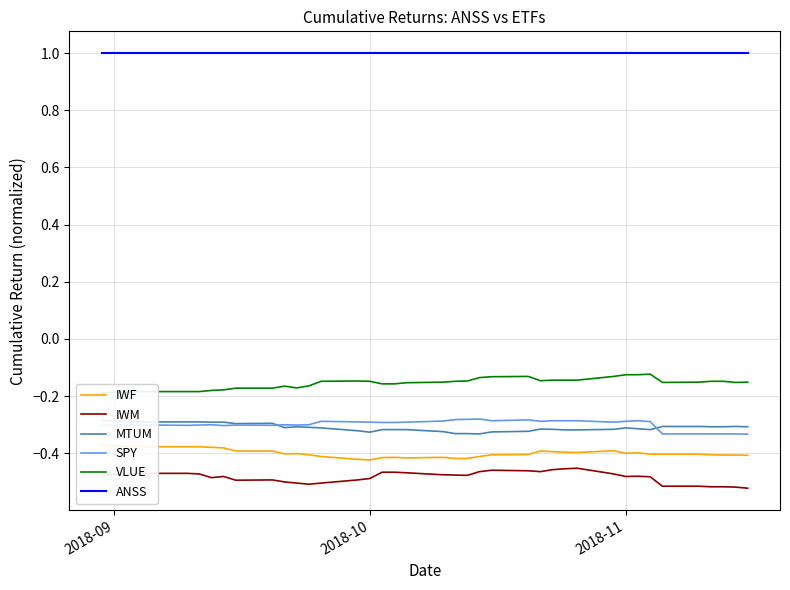

True or false: ANSS and IWM intersect in this chart.

False